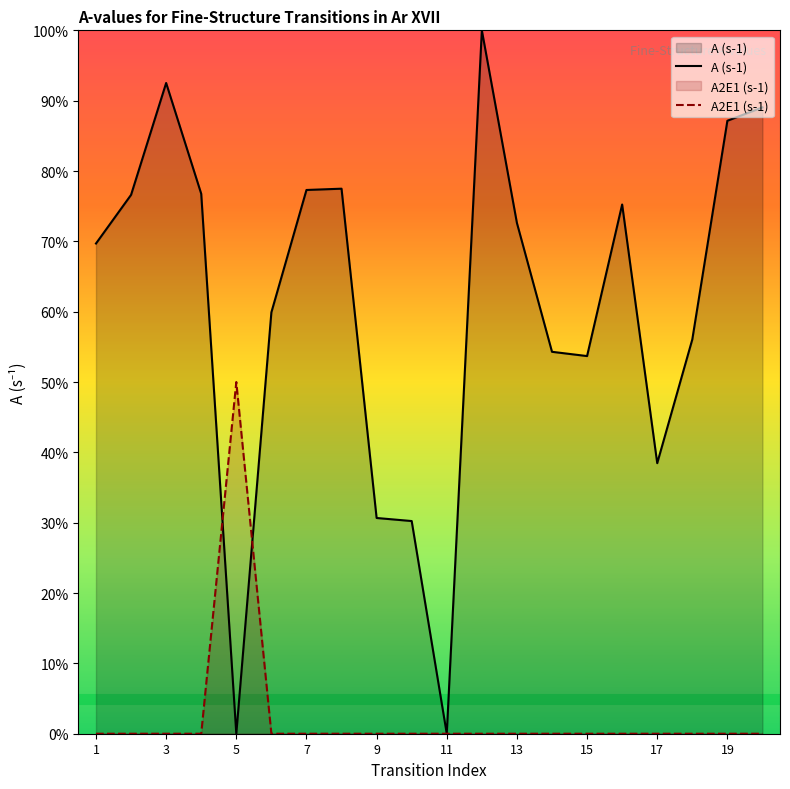

Is it true that A (s-1) equals 124.8 at 19?

False